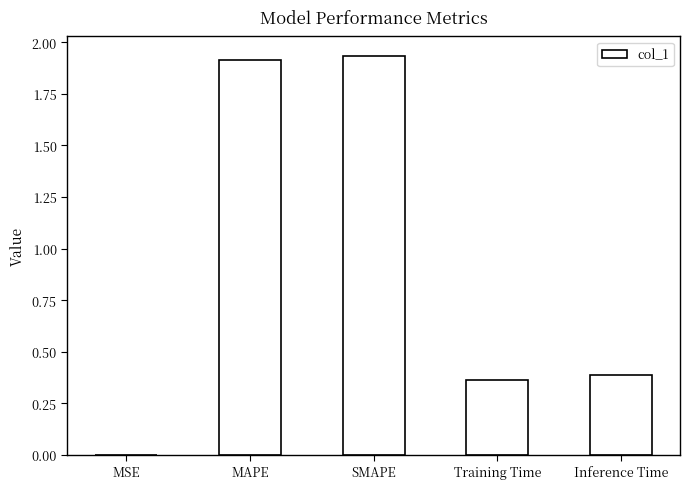

What is the change in value from MAPE to Inference Time?

-1.5